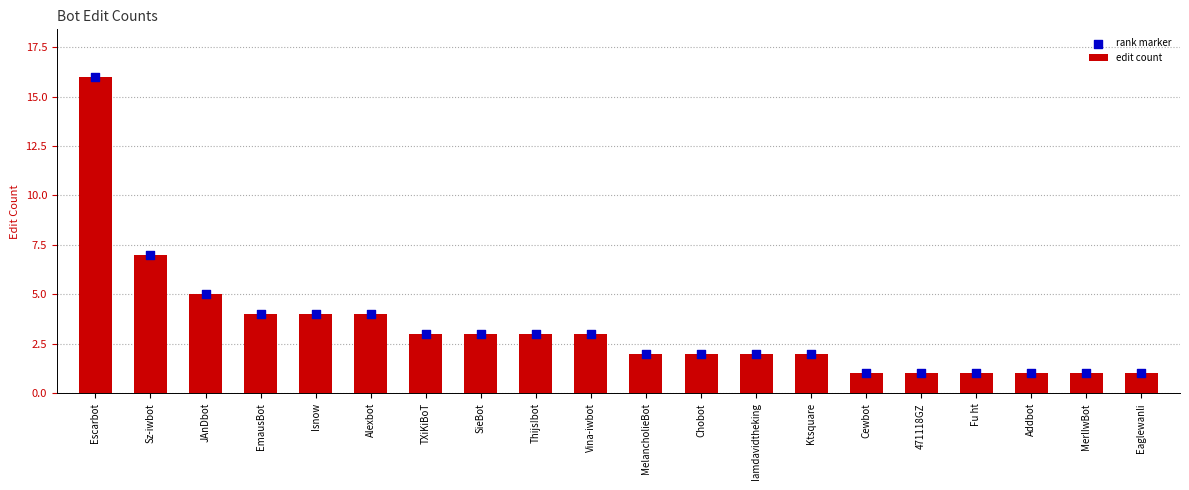

What are all the series names shown in the legend?

edit count, rank marker